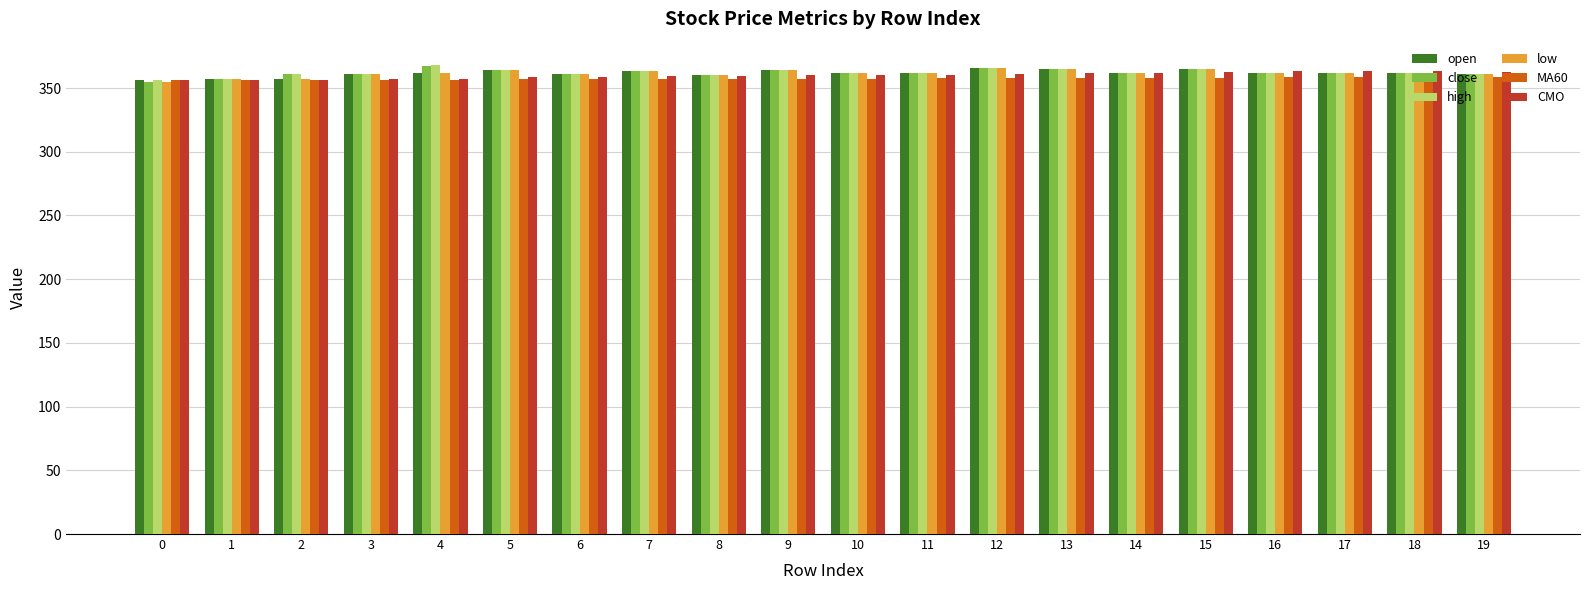

What is the total value across all series at 13?

2179.6